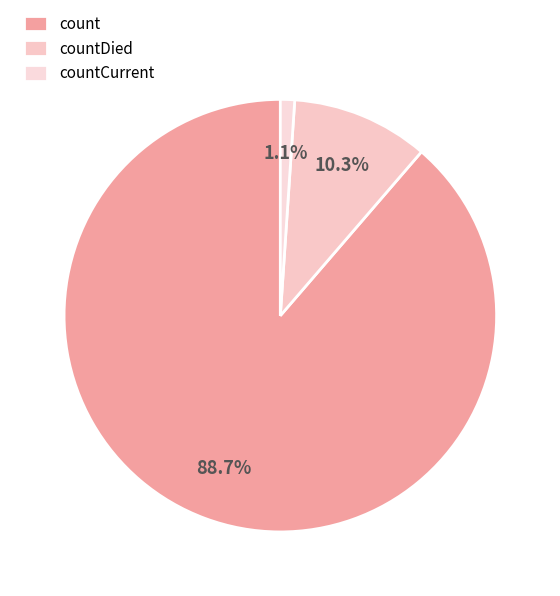

To the nearest percent, what portion does countDied represent?

10%